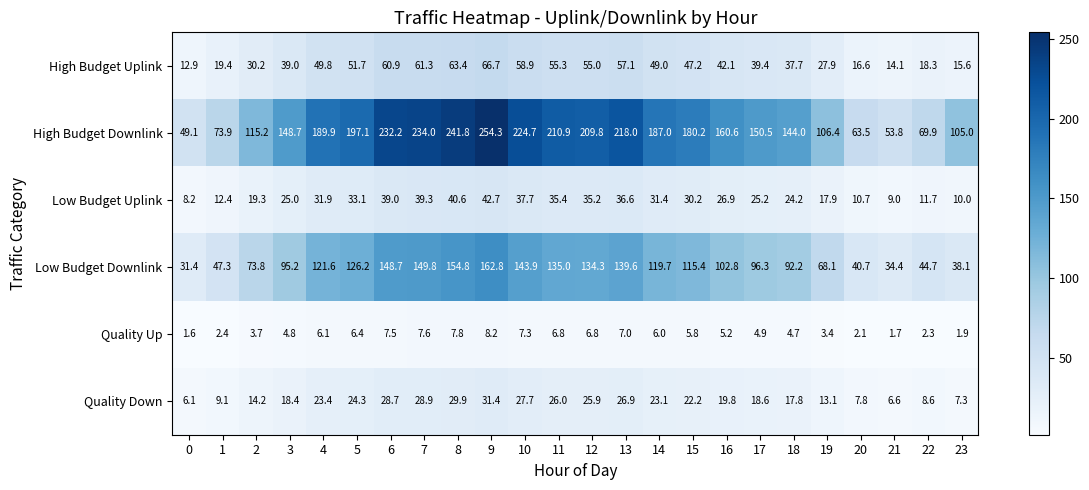

Which label corresponds to the largest value in the chart?

9